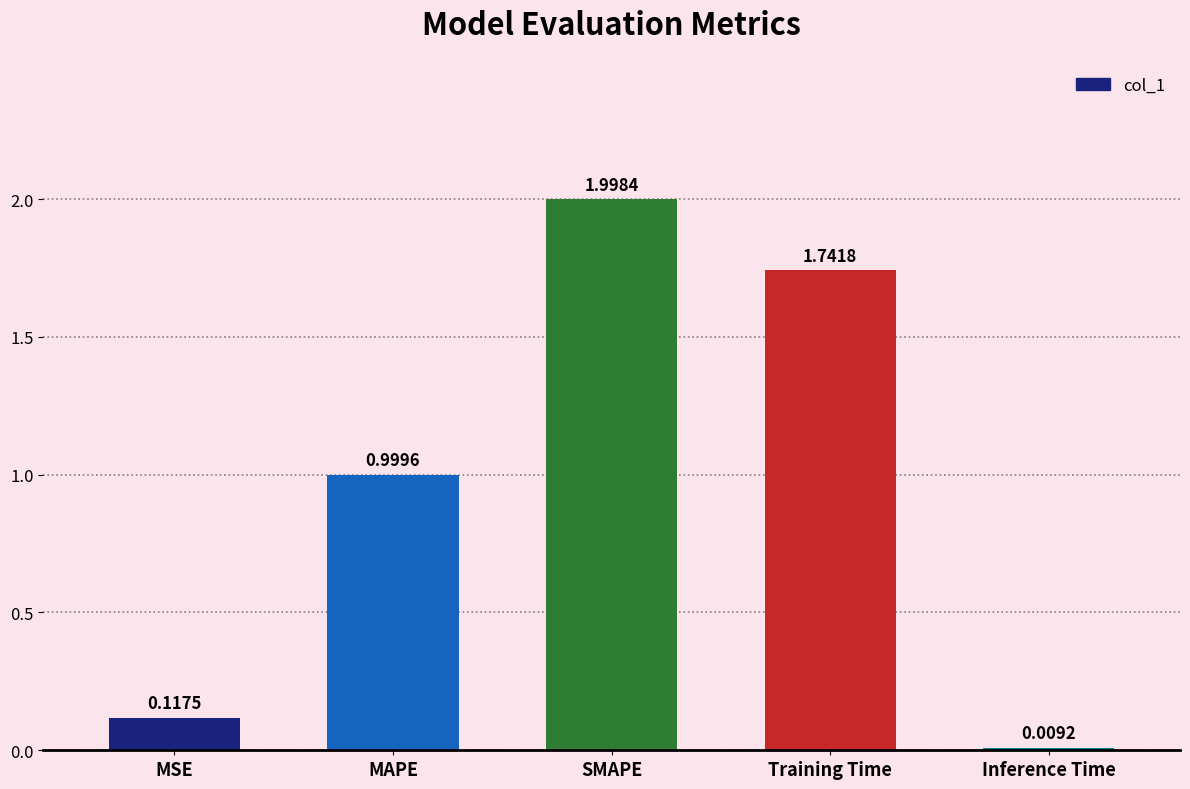

Which label corresponds to the smallest value in the chart?

Inference Time